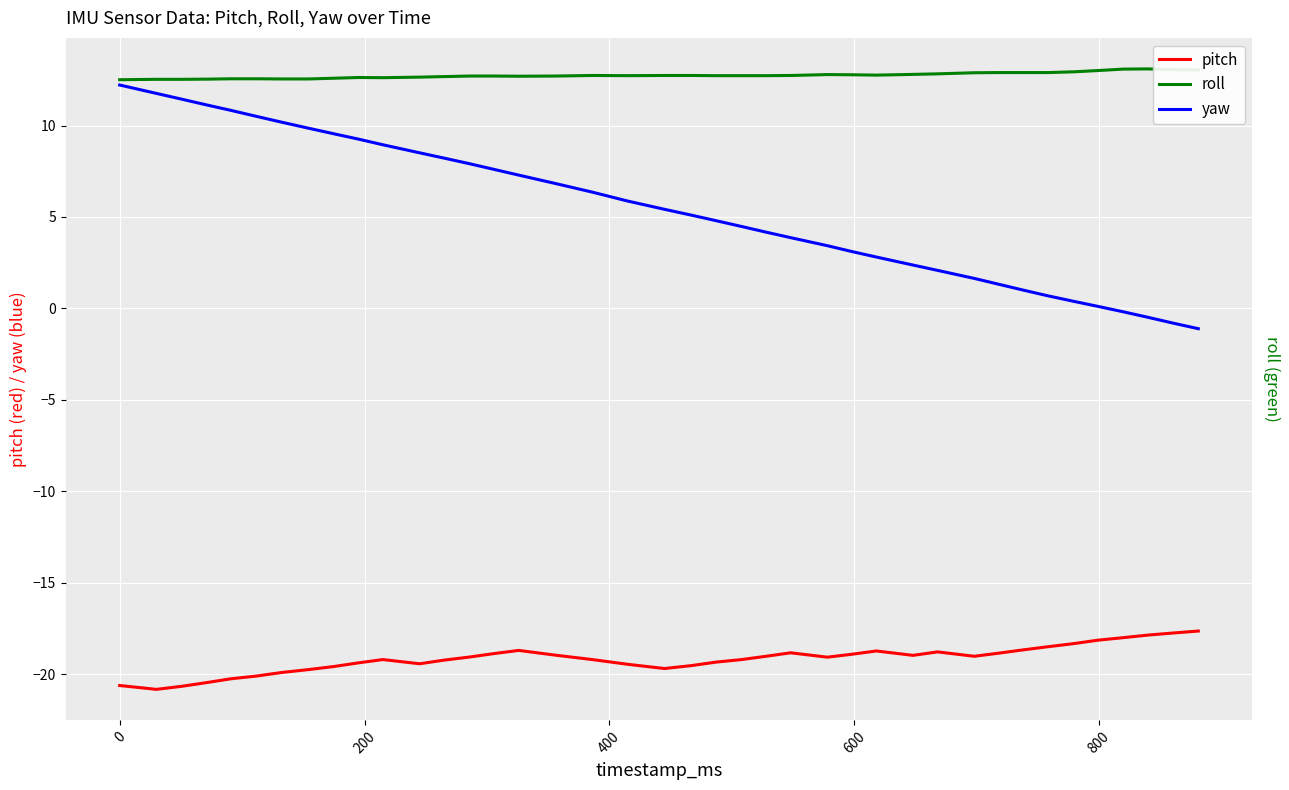

What is the sum of all roll values?

510.0